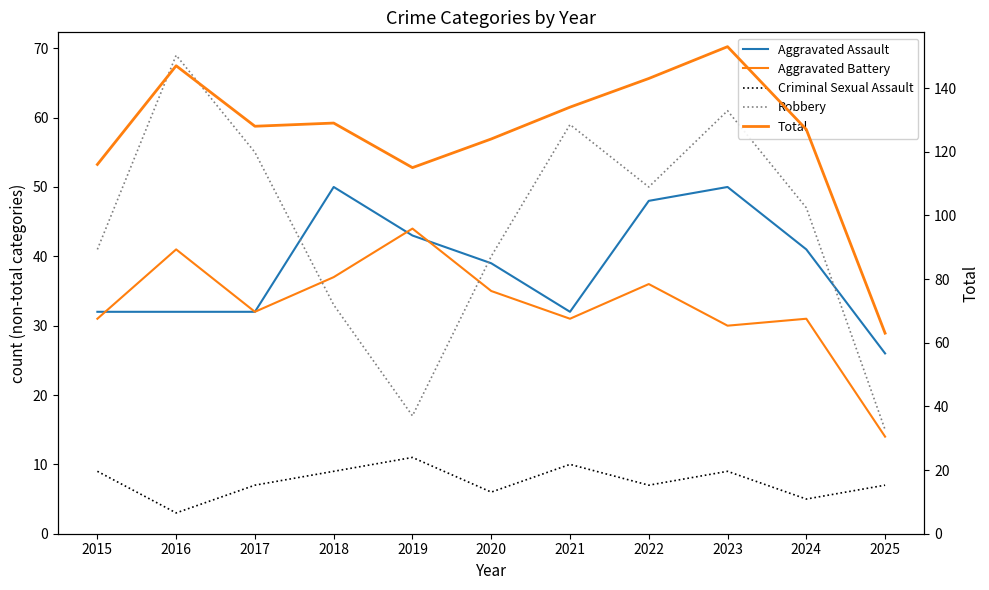

Which series has the largest total across all categories?

Total